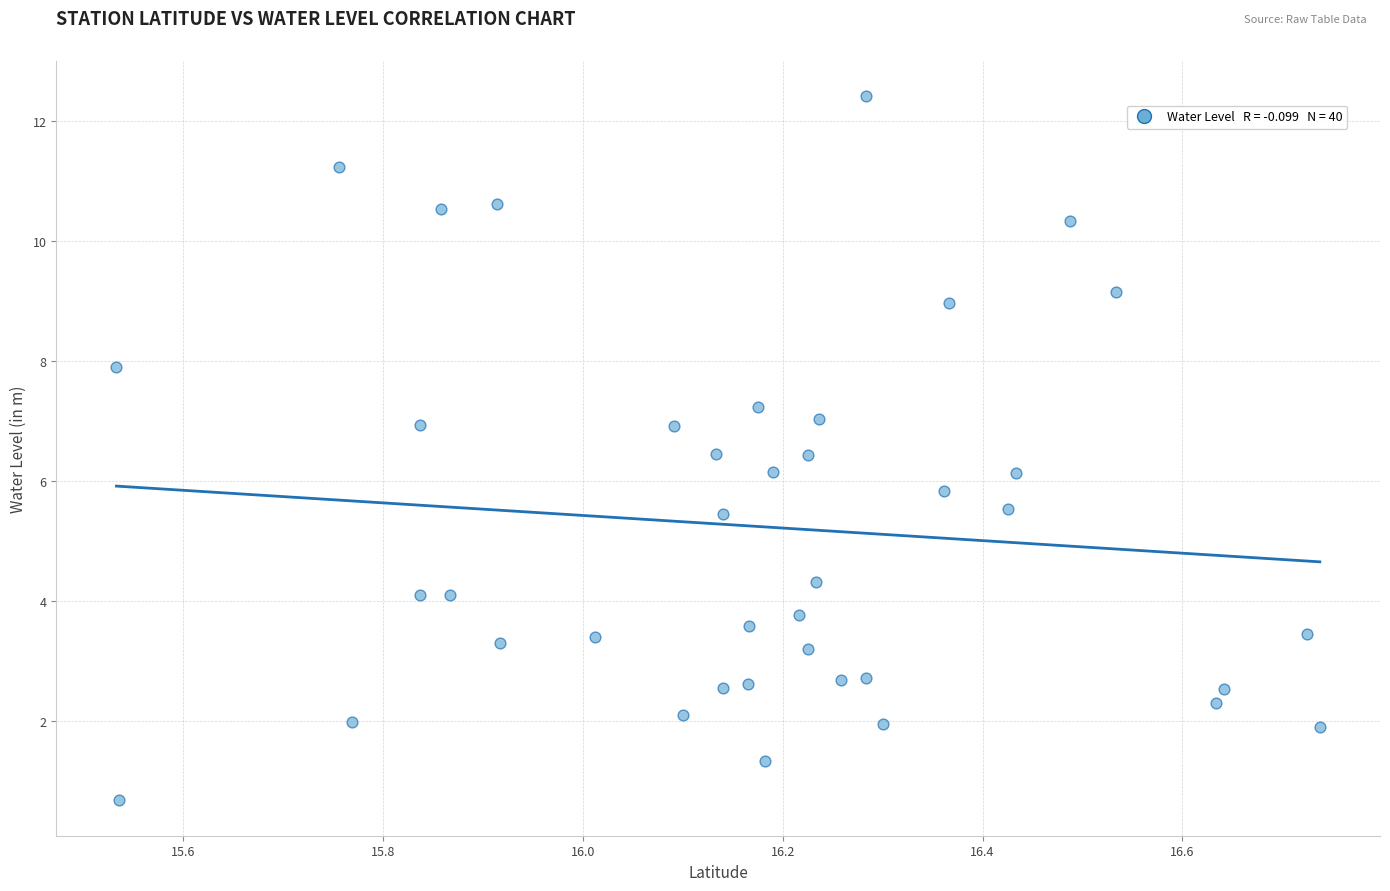

What is the range of Y values (max minus min)?

11.7